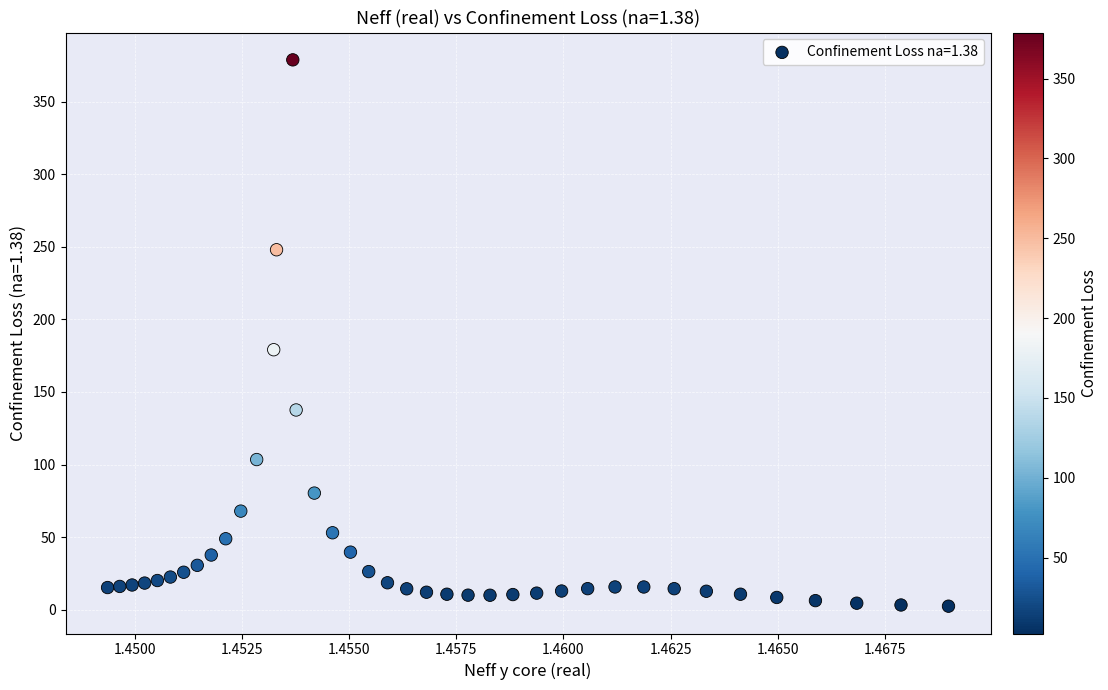

What is the range of Y values (max minus min)?

376.4